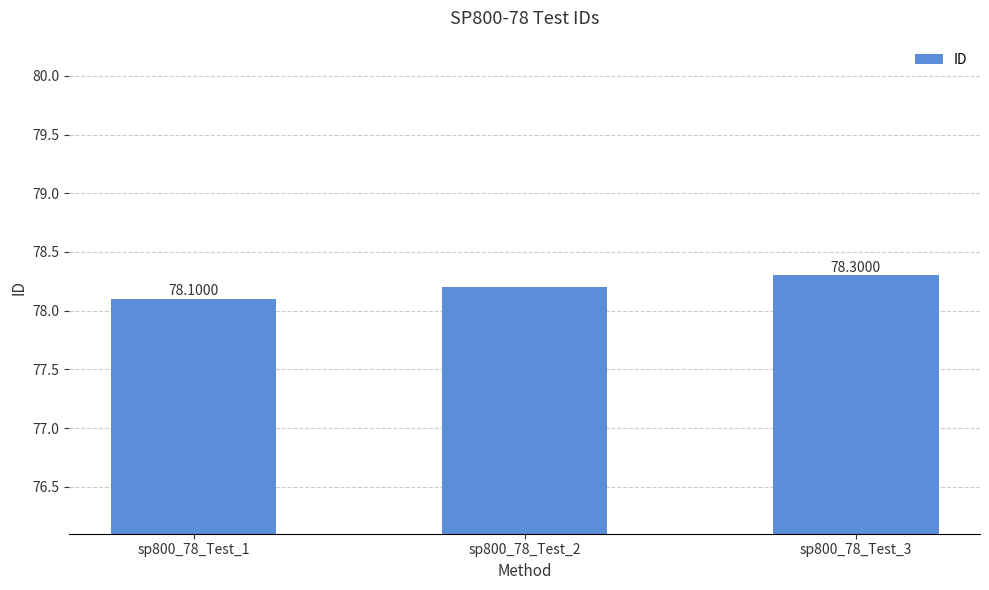

Read the value at sp800_78_Test_1.

78.1